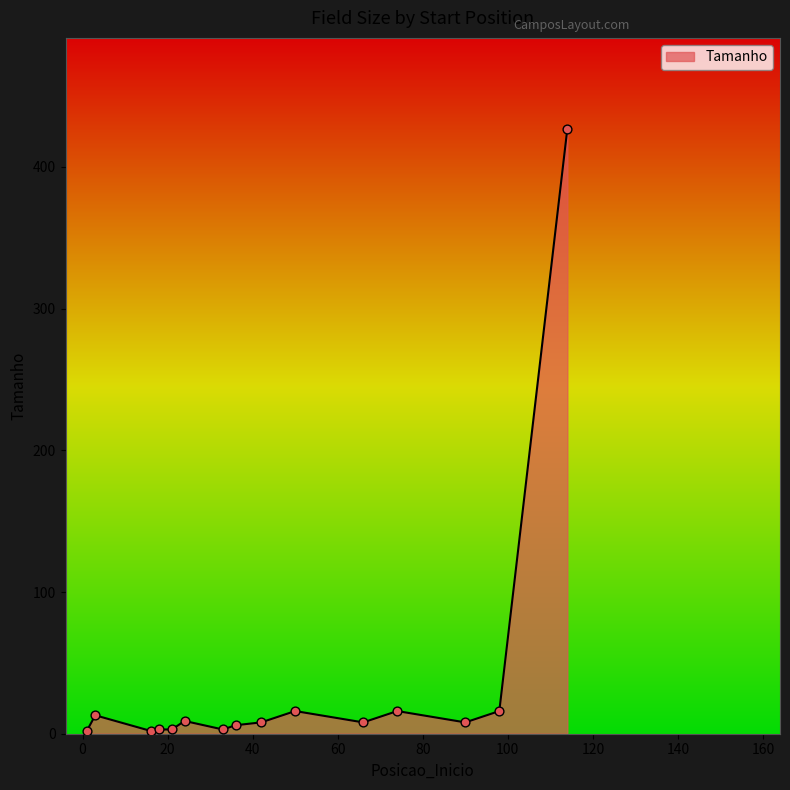

What is the maximum value shown in the chart?

427